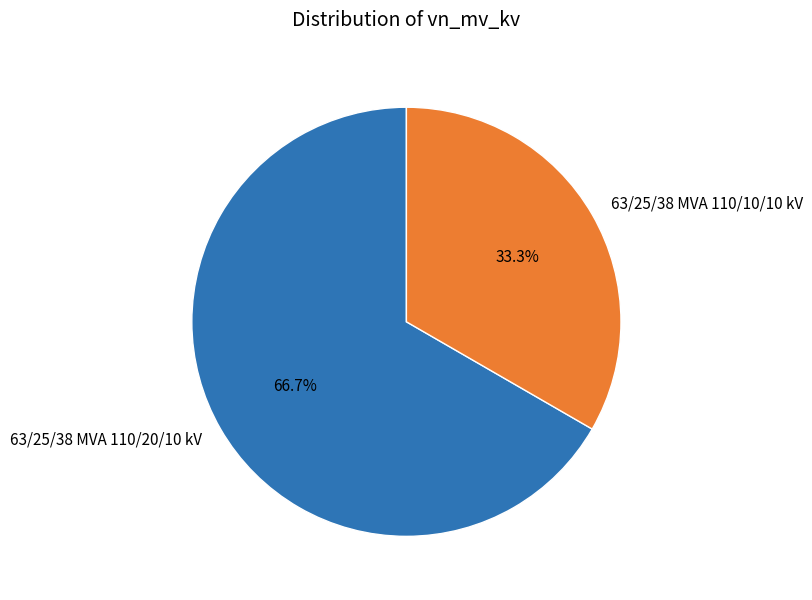

Which category has the biggest portion of the pie?

63/25/38 MVA 110/20/10 kV